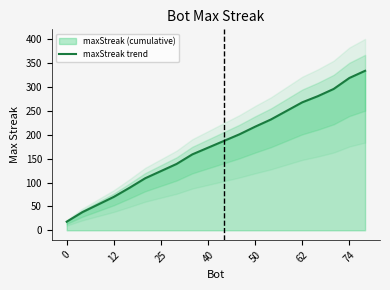

What is the maximum value for maxStreak trend?

334